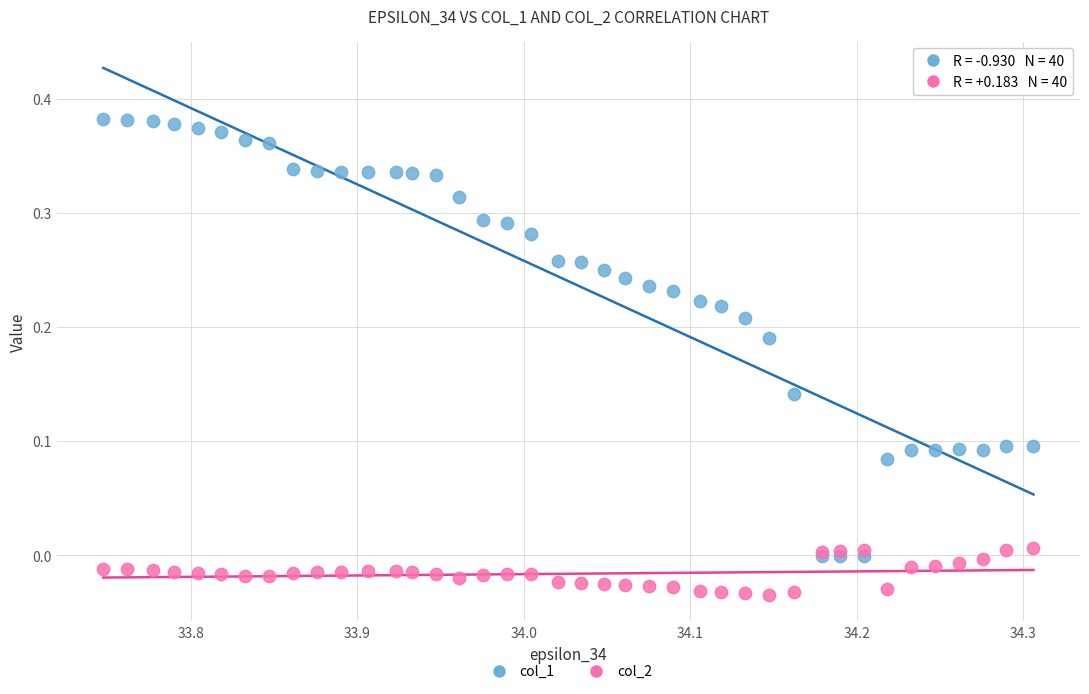

Which series has the widest spread of Y values?

col_1